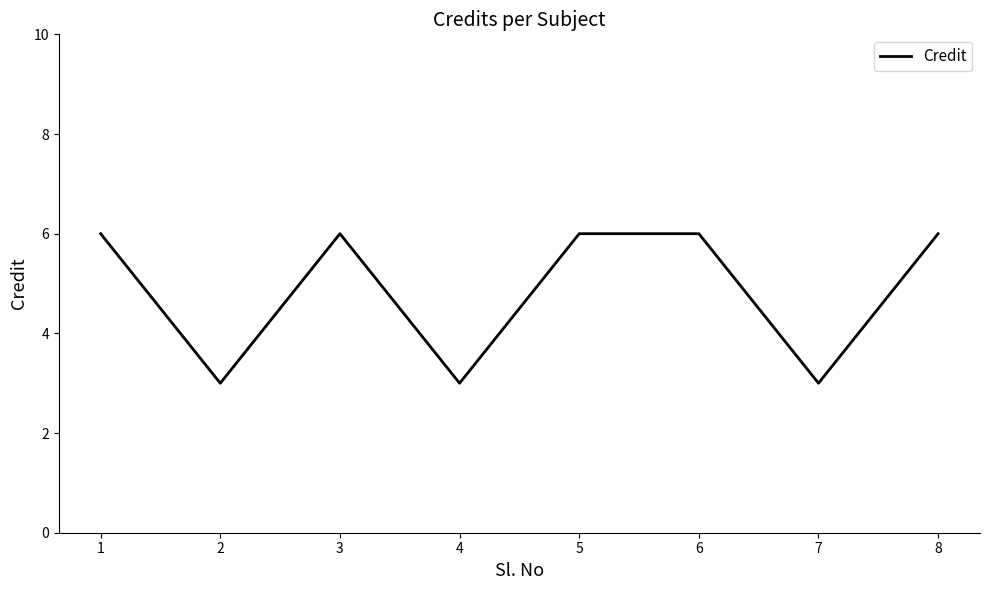

How many interior local valleys (lower than both neighbors) does the data have?

3